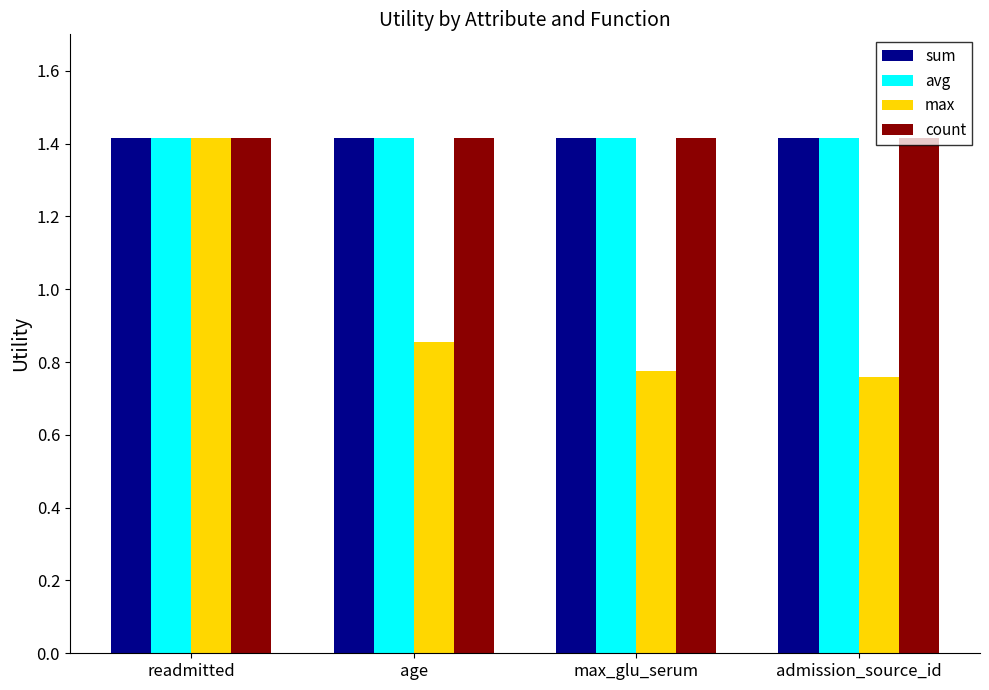

What is the sum of the avg values at age and admission_source_id?

2.8